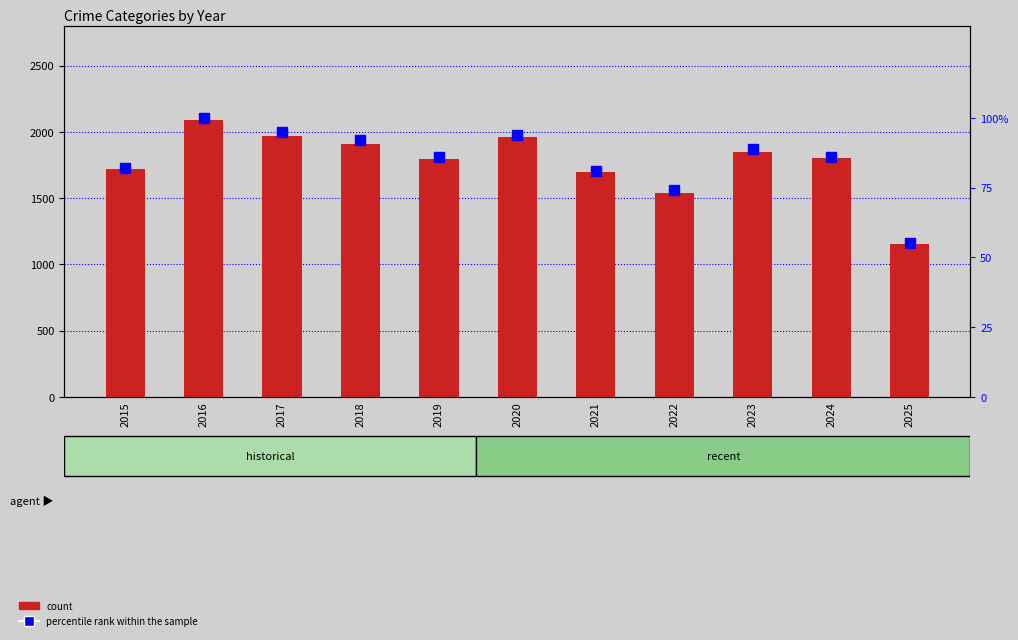

What is the sum of the percentile rank within the sample values at 2025 and 2019?

141